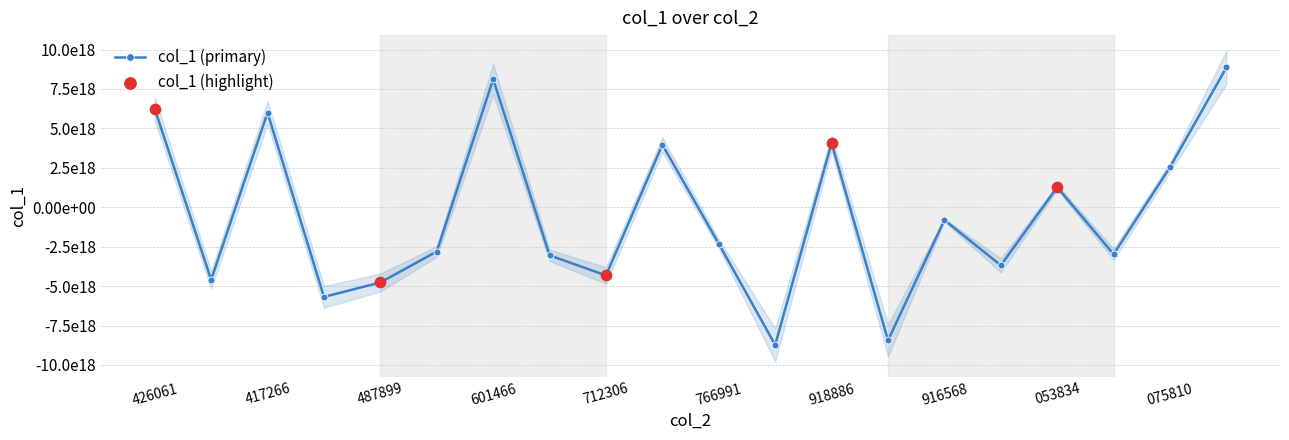

What is the change in value from 14856138208492 to 14856295916568?

+2239886939774473728